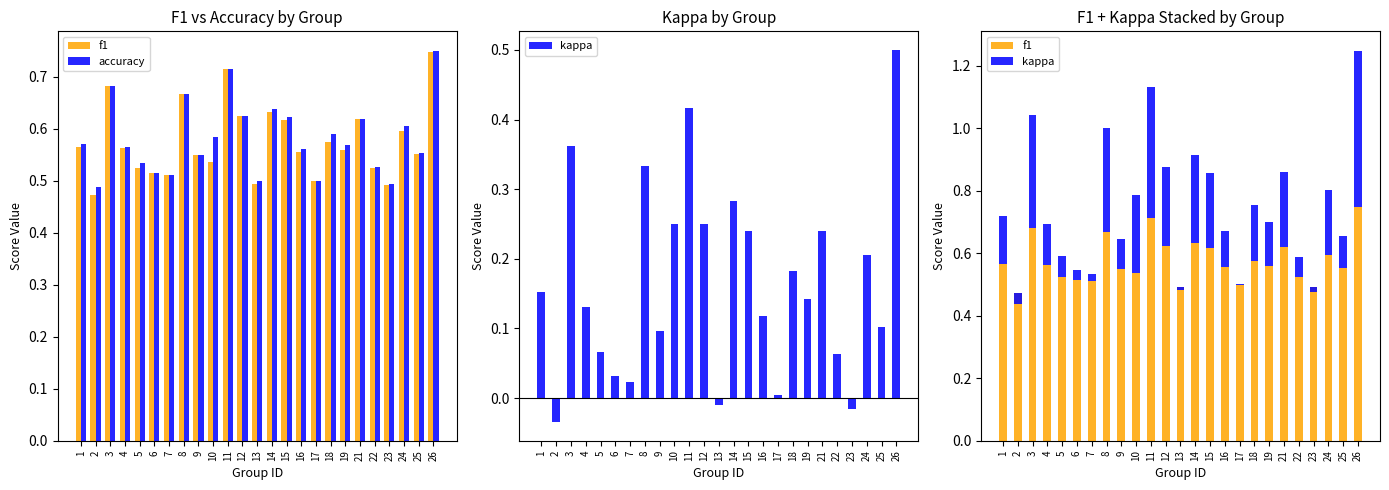

What is the sum of the accuracy values at 11 and 15?

1.3